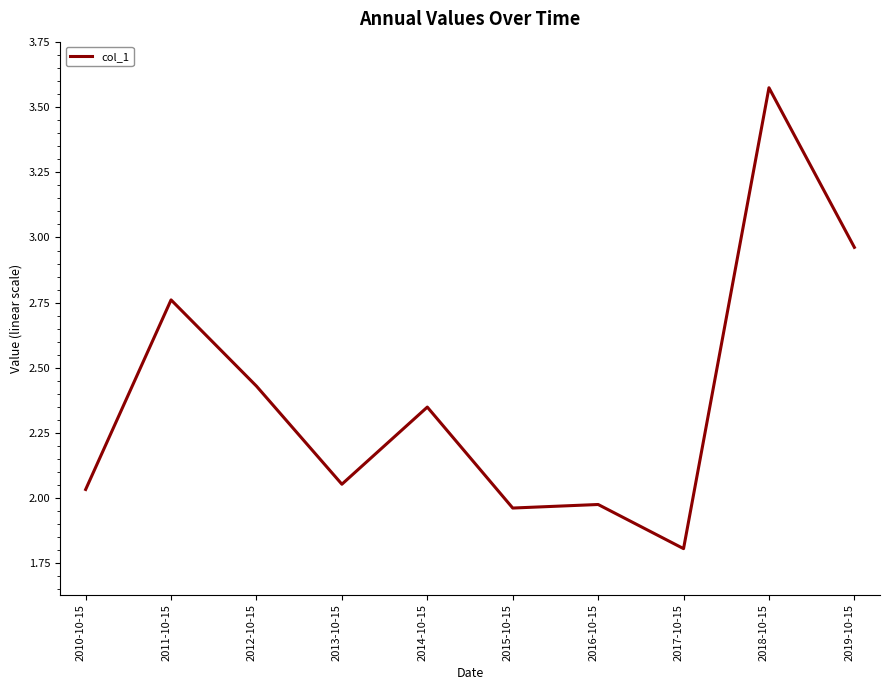

Which category has the lowest value across all series?

2017-10-15